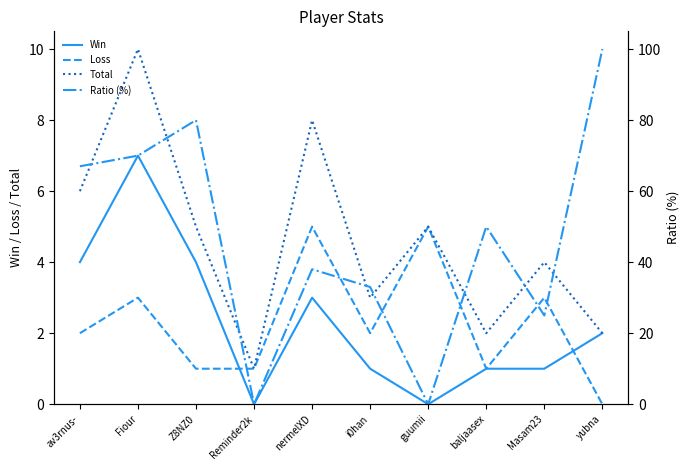

What is the label of the 9th point from the left?

Masam23